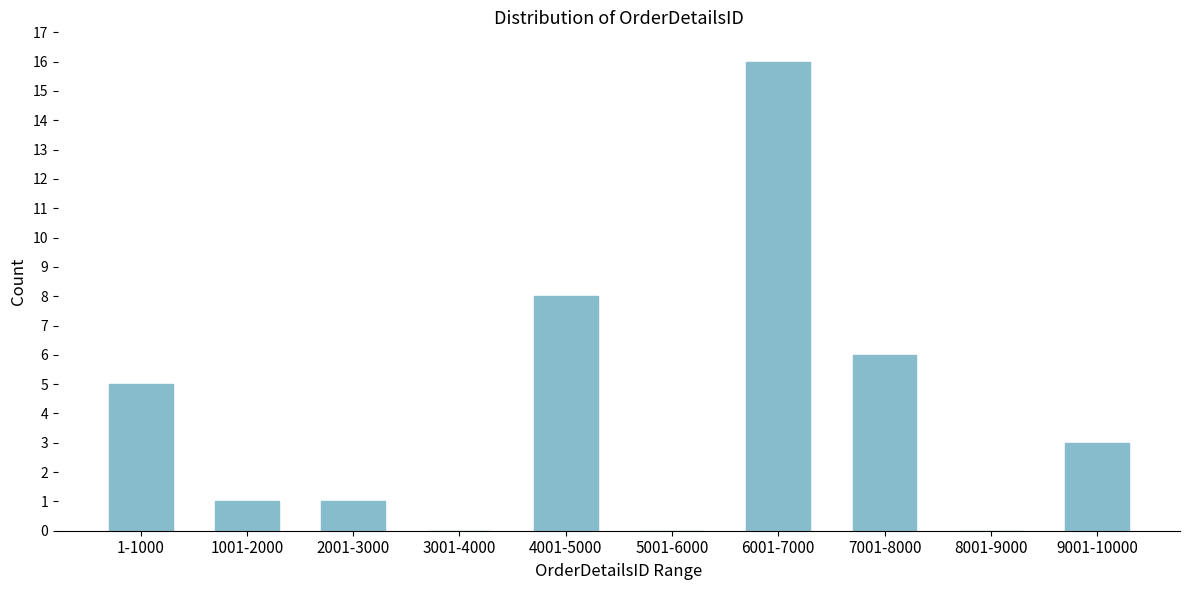

Reading right to left, list all the values displayed in this chart.

9001-10000=3	8001-9000=0	7001-8000=6	6001-7000=16	5001-6000=0	4001-5000=8	3001-4000=0	2001-3000=1	1001-2000=1	1-1000=5